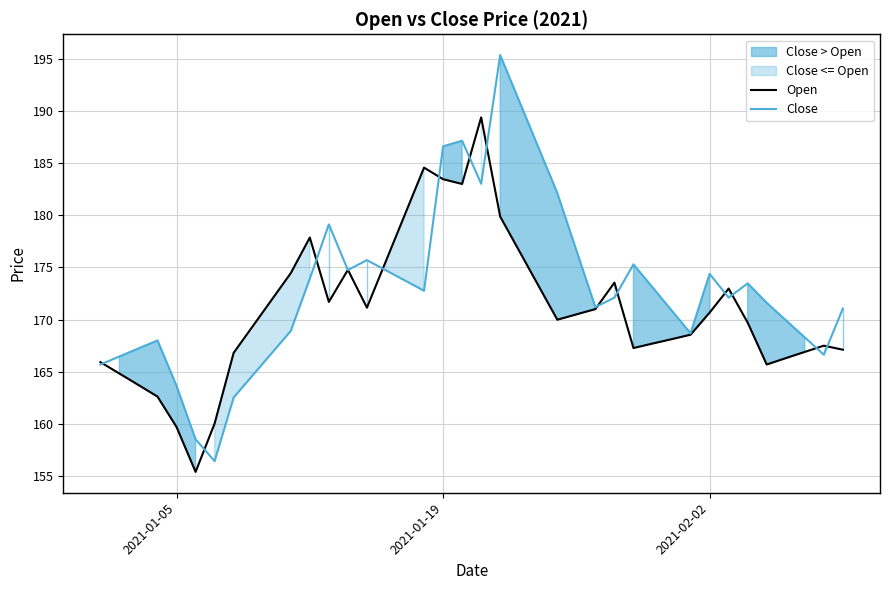

What is the average value of the Close series?

173.0